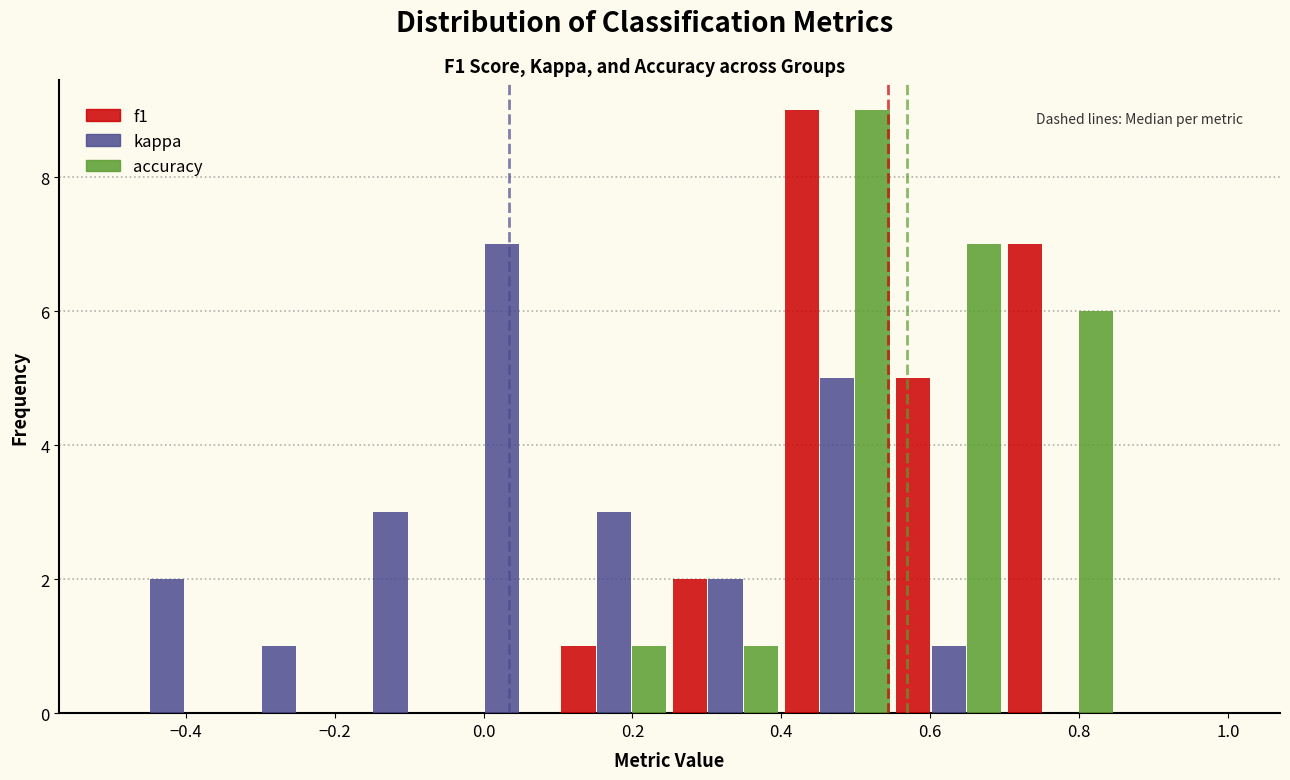

Reading left to right, transcribe this chart: for each range on the x-axis, give the height of each series' bar. Neither the bar edges nor the heights are printed on the chart, so give them approximately, as read against the axes.

-0.50 to -0.35: f1=0	kappa=2	accuracy=0
-0.35 to -0.20: f1=0	kappa=1	accuracy=0
-0.20 to -0.05: f1=0	kappa=3	accuracy=0
-0.05 to 0.10: f1=0	kappa=7	accuracy=0
0.10 to 0.25: f1=1	kappa=3	accuracy=1
0.25 to 0.40: f1=2	kappa=2	accuracy=1
0.40 to 0.55: f1=9	kappa=5	accuracy=9
0.55 to 0.70: f1=5	kappa=1	accuracy=7
0.70 to 0.85: f1=7	kappa=0	accuracy=6
0.85 to 1.00: f1=0	kappa=0	accuracy=0